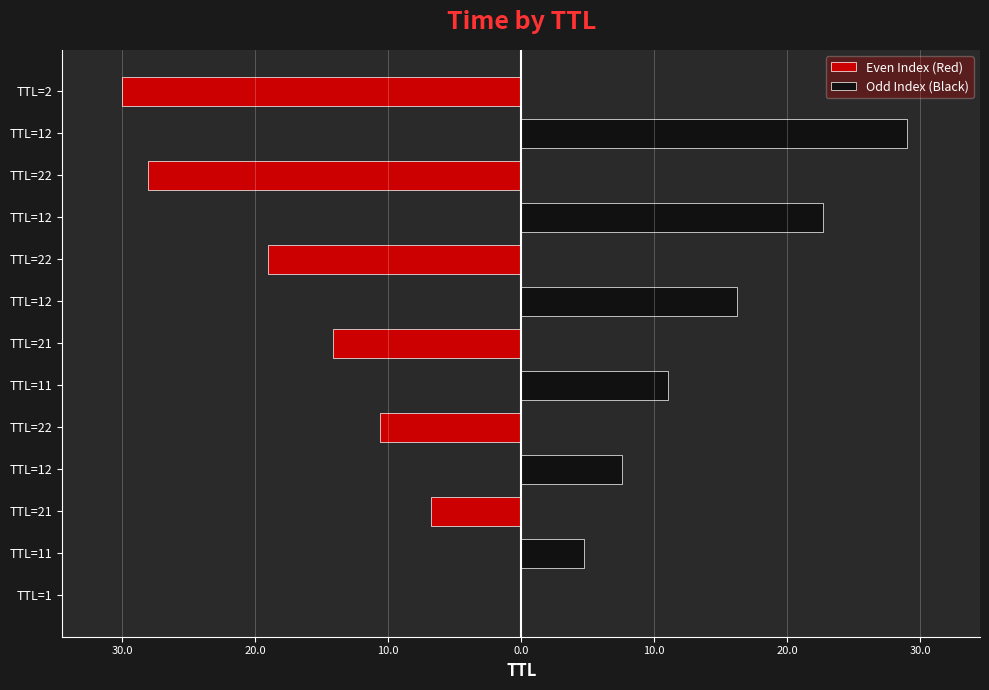

What is the lowest value of the Even Index (Red) series?

-30.0